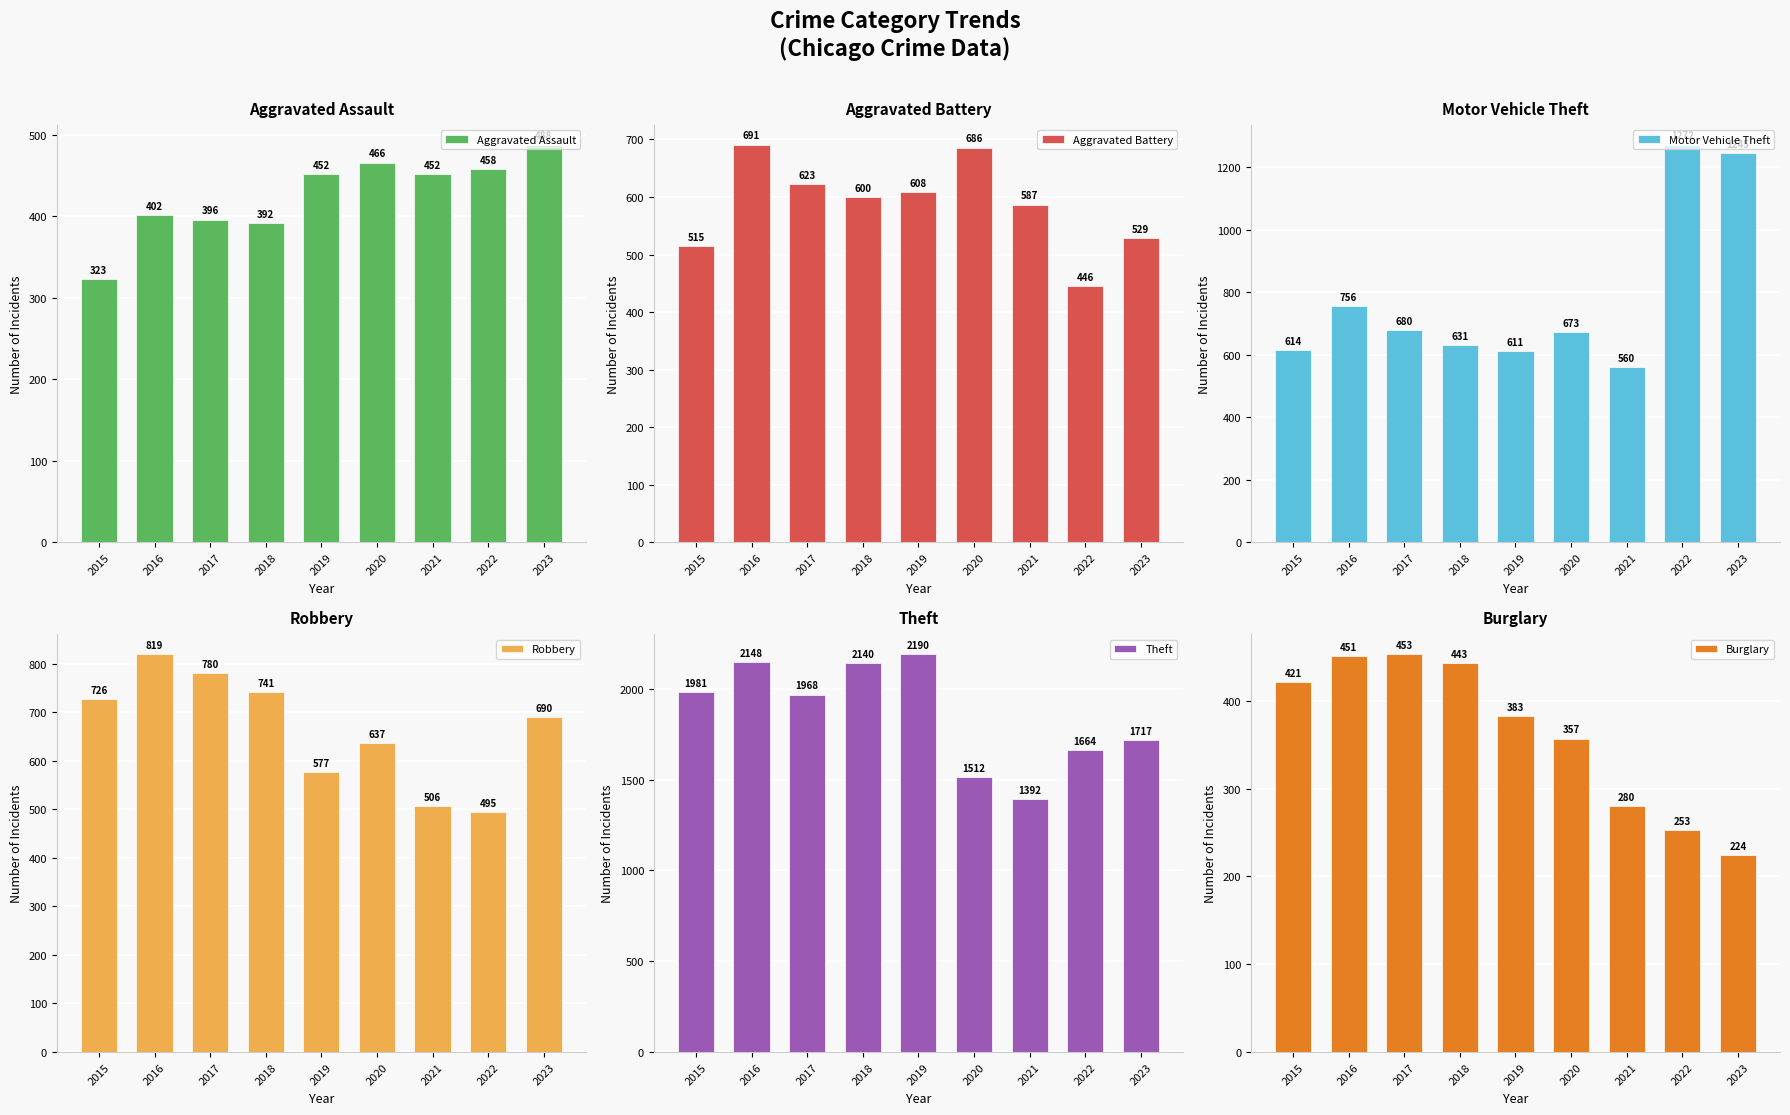

What is the average value of the Burglary series?

363